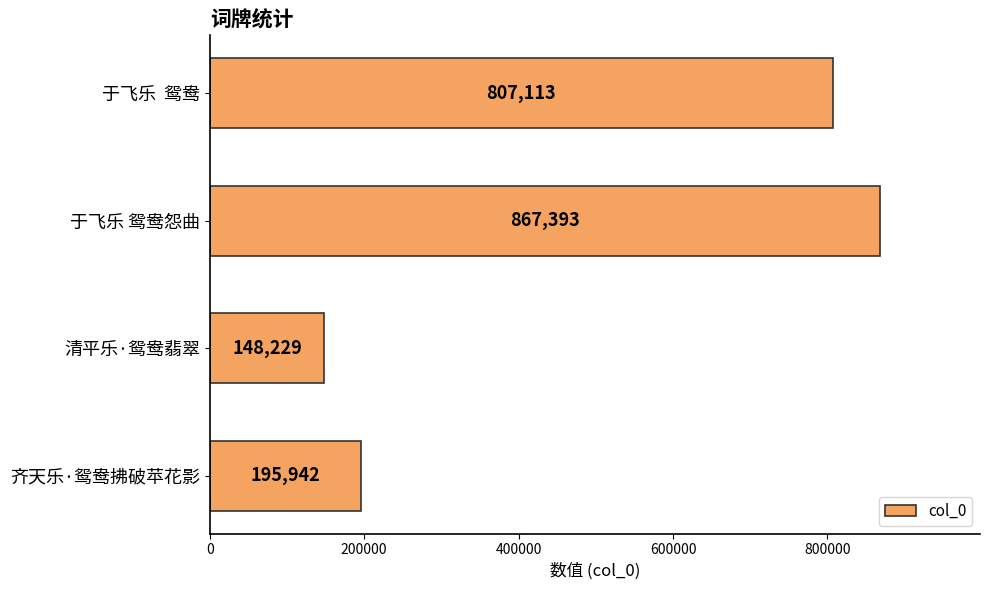

What is the change in value from 齐天乐·鸳鸯拂破苹花影 to 清平乐·鸳鸯翡翠?

-47713